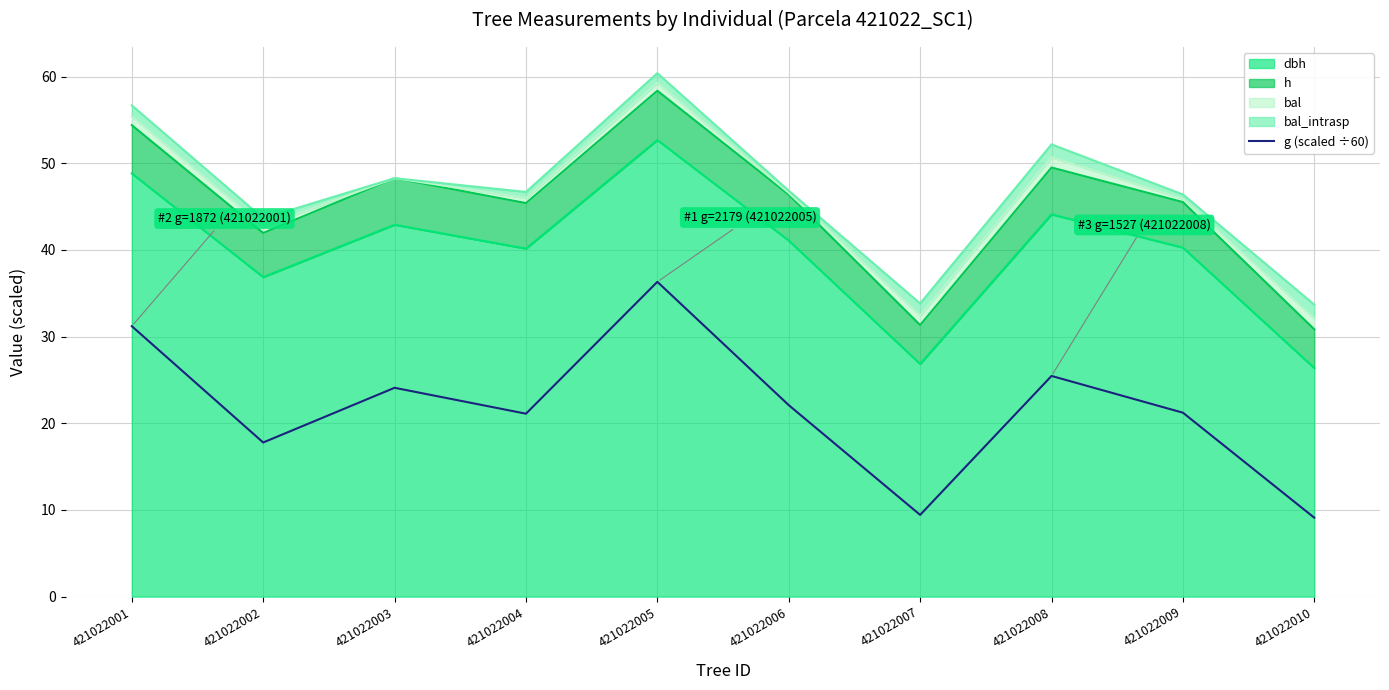

Is it true that the value at 421022003 is 6.2?

False